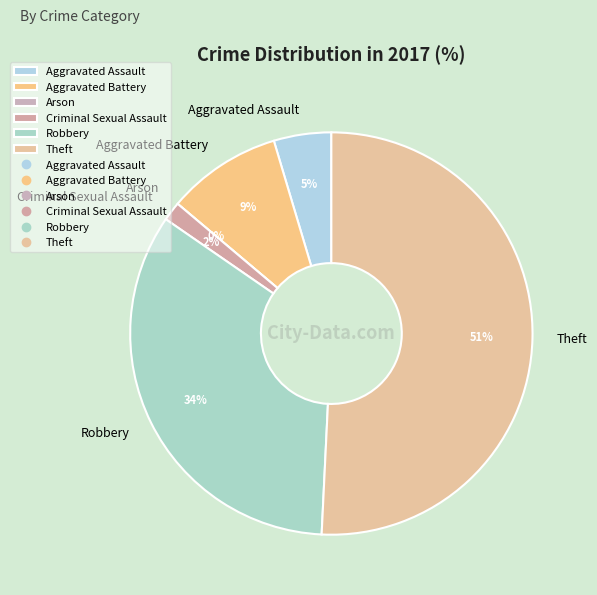

Is Theft the majority of the pie?

Yes